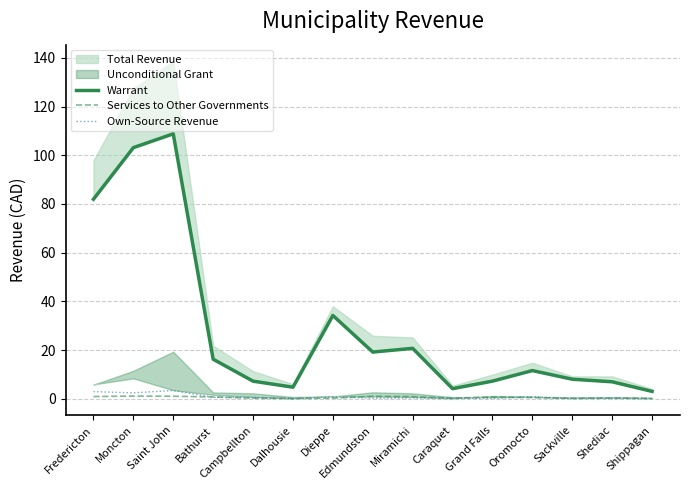

Where is the first local maximum for Warrant?

Saint John